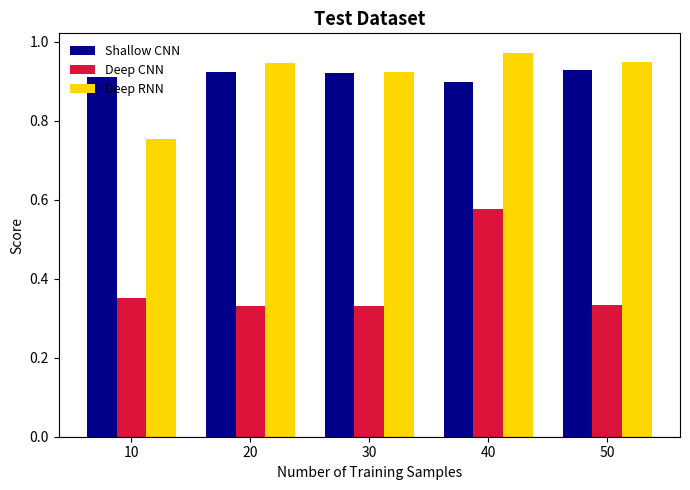

The value of Shallow CNN at 30 is 0.9. True or false?

True